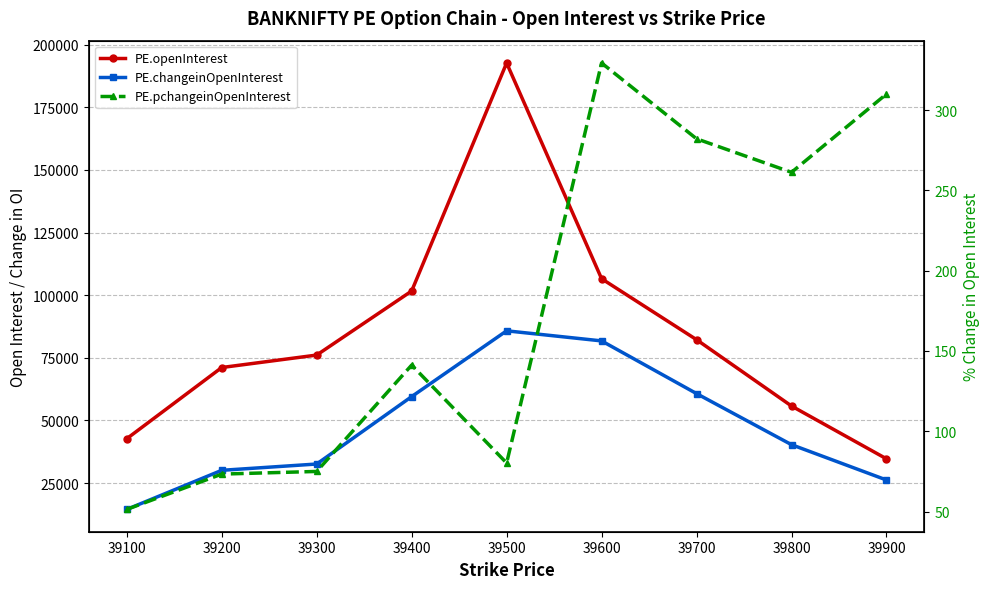

How many lines are shown in the chart?

3